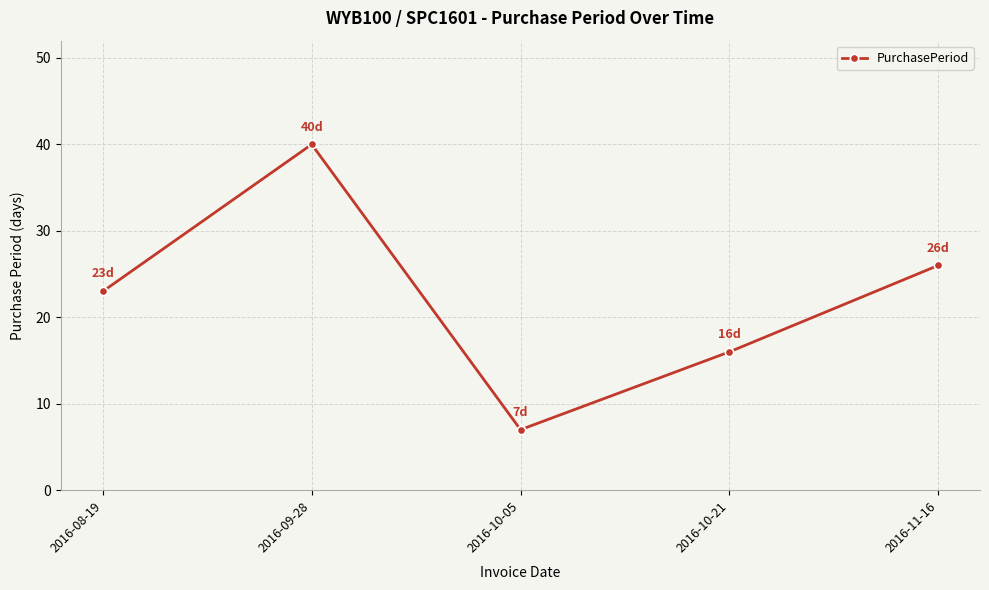

At which label is the value closest to 23?

2016-08-19